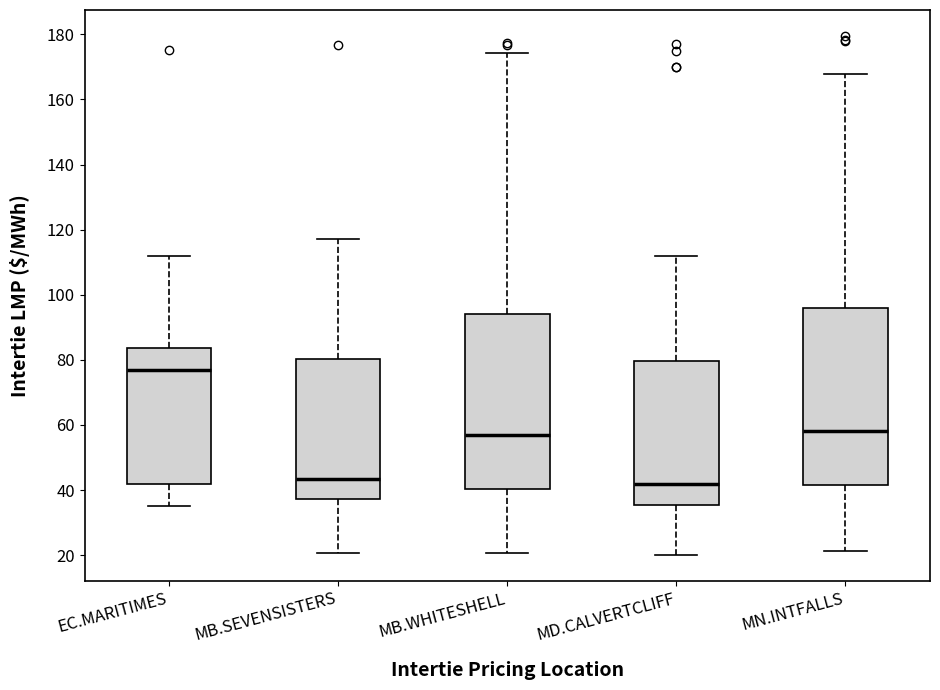

Reading left to right, read every box against the y-axis: the position of its median line, the range the box covers, and the ends of its whiskers. The values are not printed on the chart, so give them approximately, as read against the axis.

EC.MARITIMES: median 76, box 42 to 84, whiskers 36 to 112
MB.SEVENSISTERS: median 44, box 38 to 80, whiskers 20 to 118
MB.WHITESHELL: median 56, box 40 to 94, whiskers 20 to 174
MD.CALVERTCLIFF: median 42, box 36 to 80, whiskers 20 to 112
MN.INTFALLS: median 58, box 42 to 96, whiskers 22 to 168